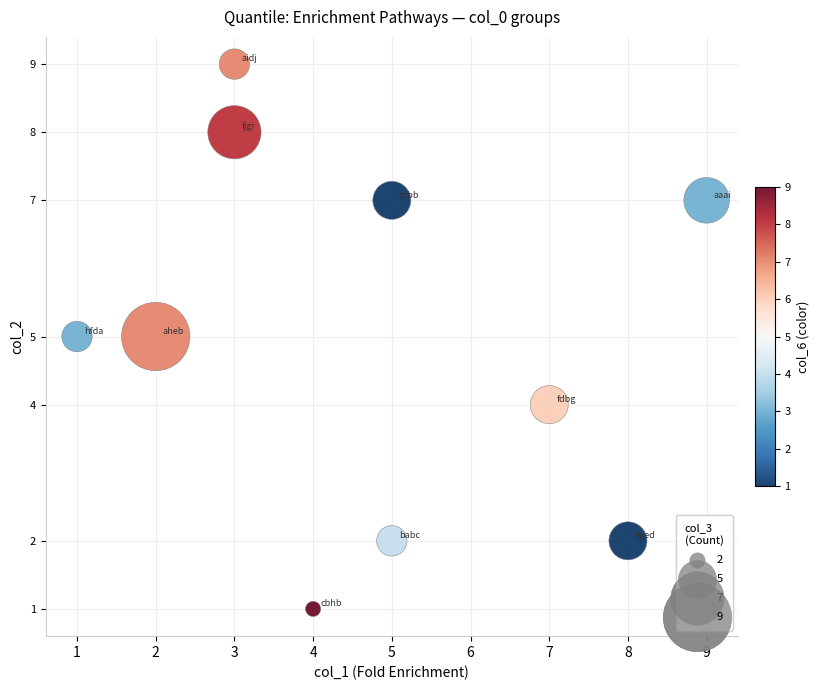

What is the range of X values (max minus min)?

8